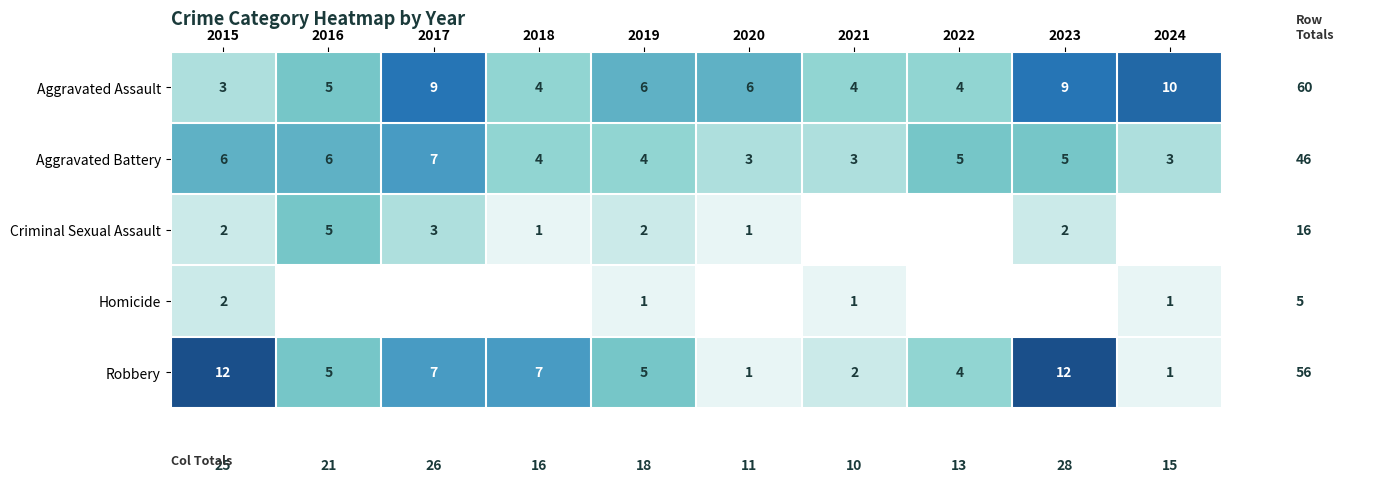

Where does the Aggravated Assault series first go above 6?

2017